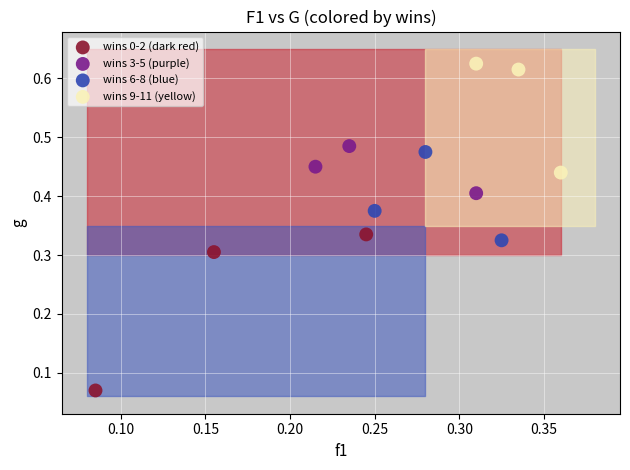

Which series has the largest Y range (max minus min)?

wins 0-2 (dark red)